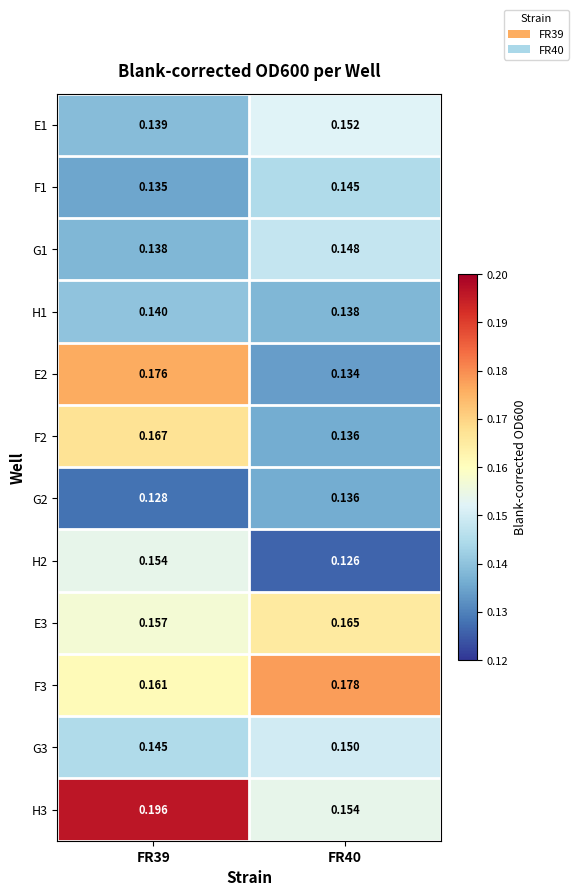

Is the value of H2 at FR39 greater than the value of E1 at FR39?

Yes